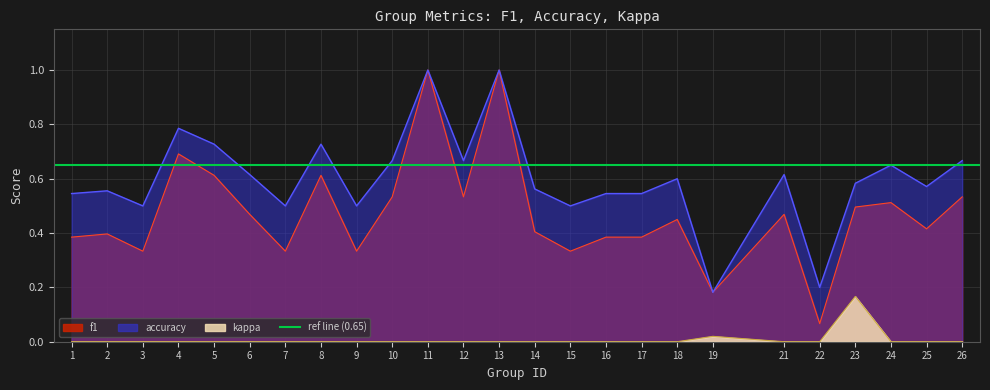

What is the total value across all series at 10?

1.2